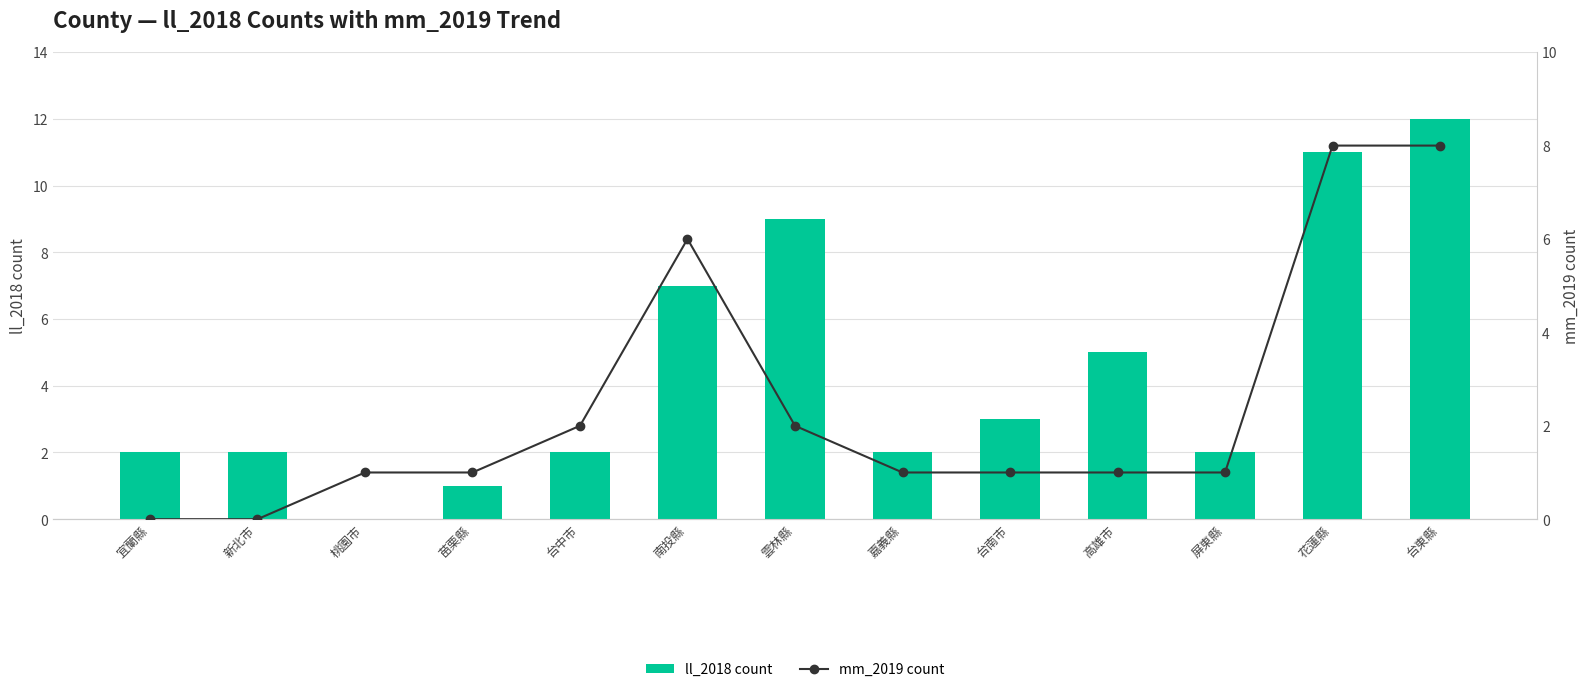

How many data points does each series have?

13